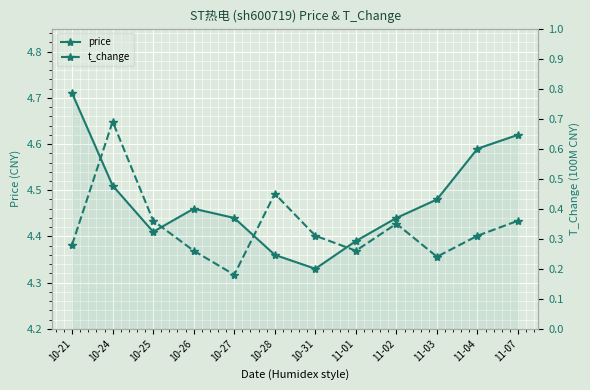

How many t_change values are between 0 and 1?

12